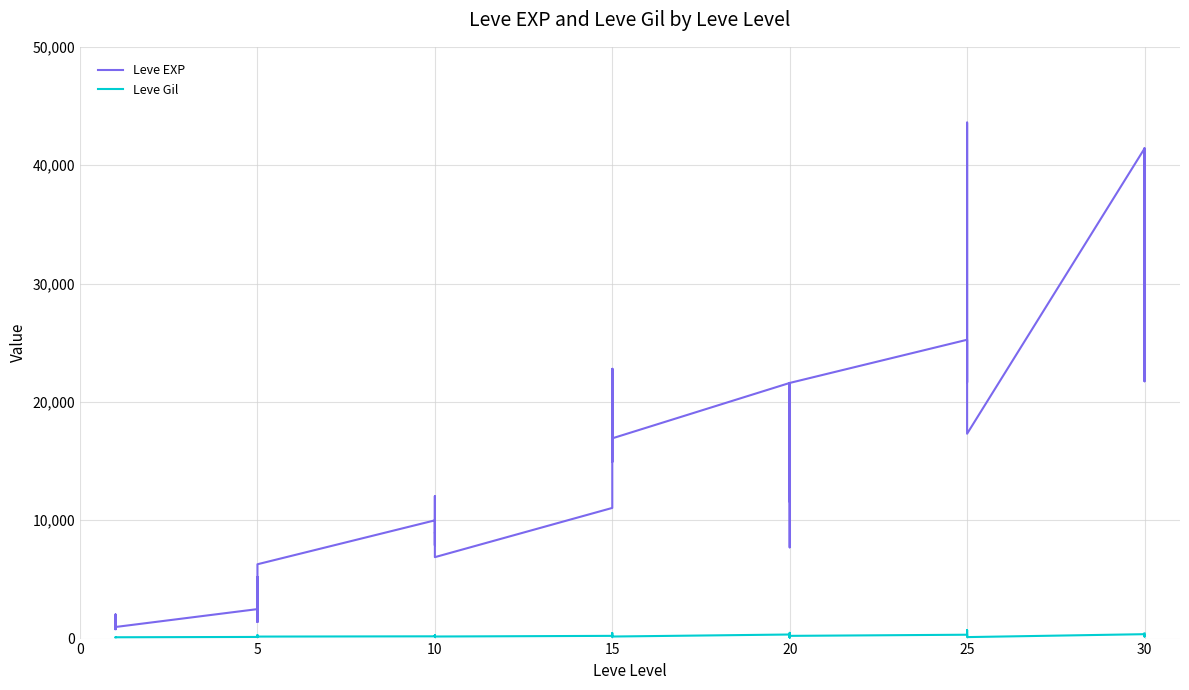

Between 15 and 17, which series saw the biggest shift?

Leve EXP